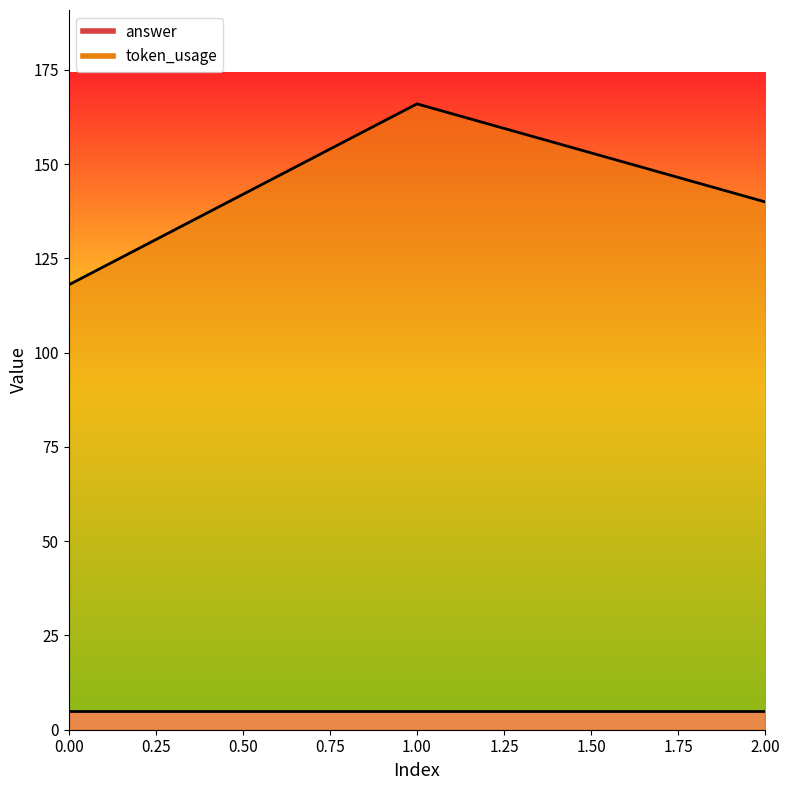

What is the greatest value displayed?

166